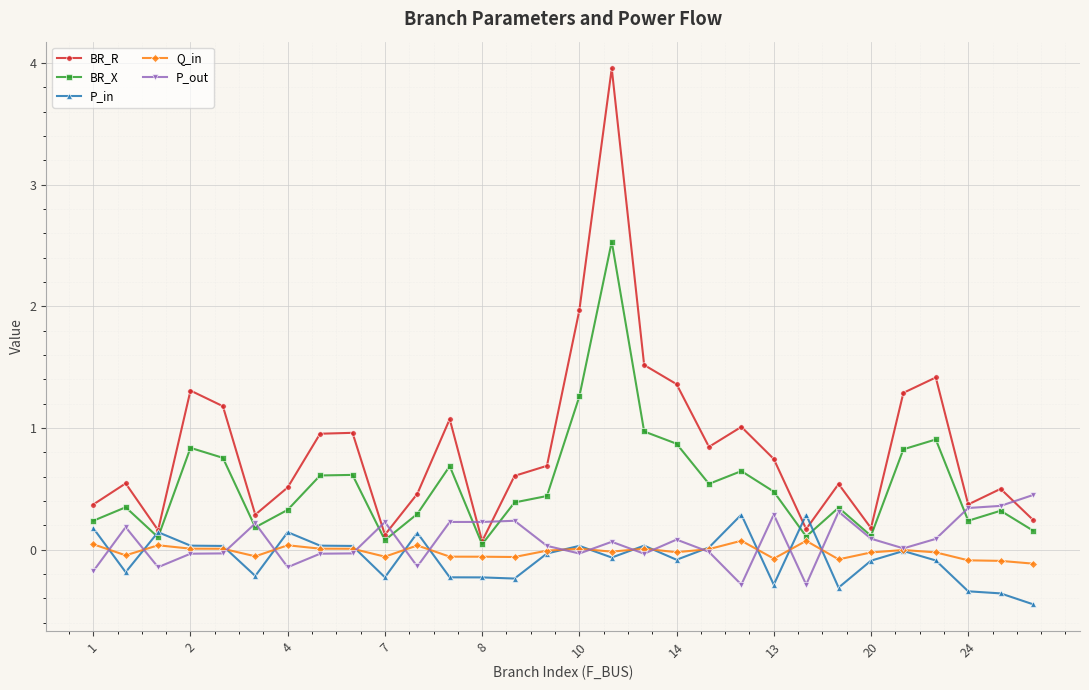

Which series has the largest total across all categories?

BR_R